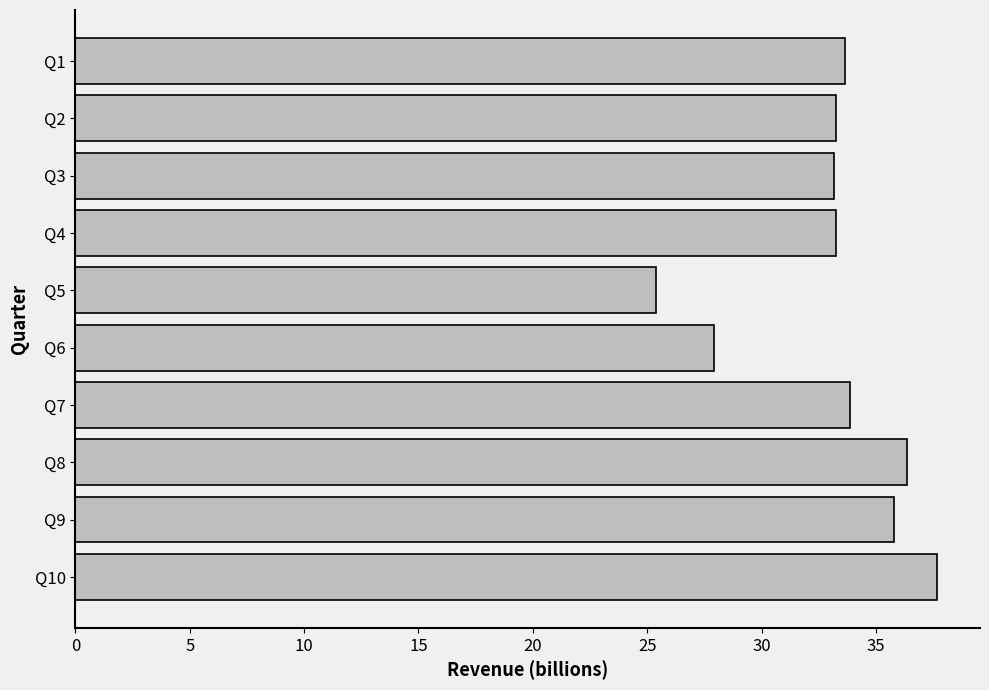

Approximately how many times larger is the value at Q10 compared to Q8?

1.0